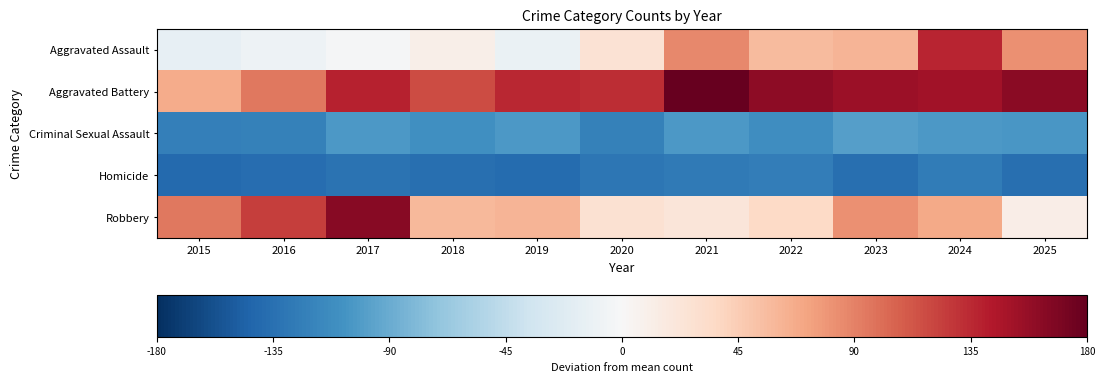

At which category is the sum across all series the highest?

2024